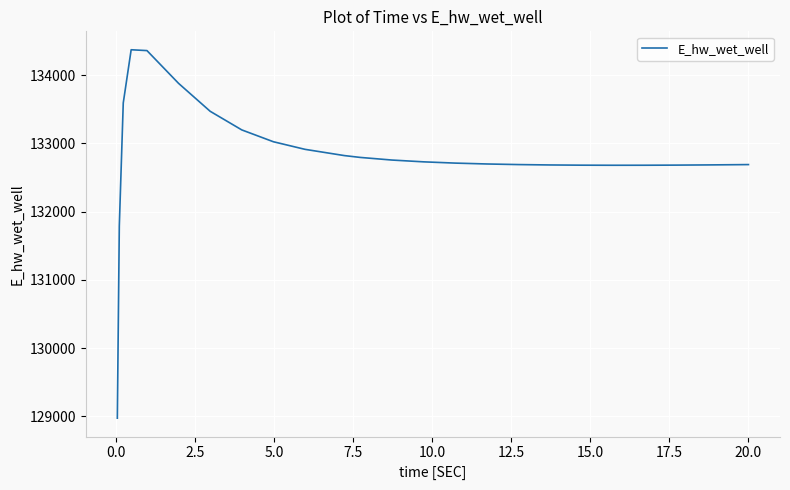

What is the maximum value shown in the chart?

134373.3